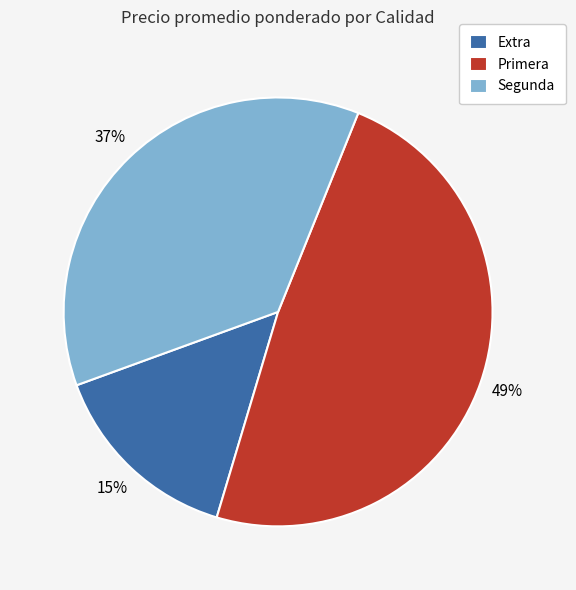

Which category has the biggest portion of the pie?

Primera